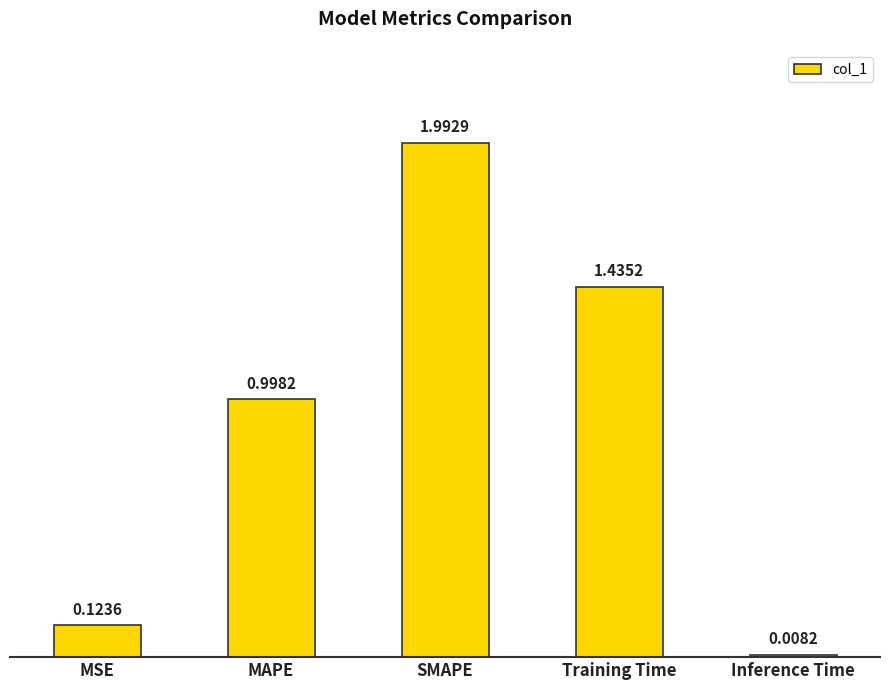

What is the sum of all values?

4.6